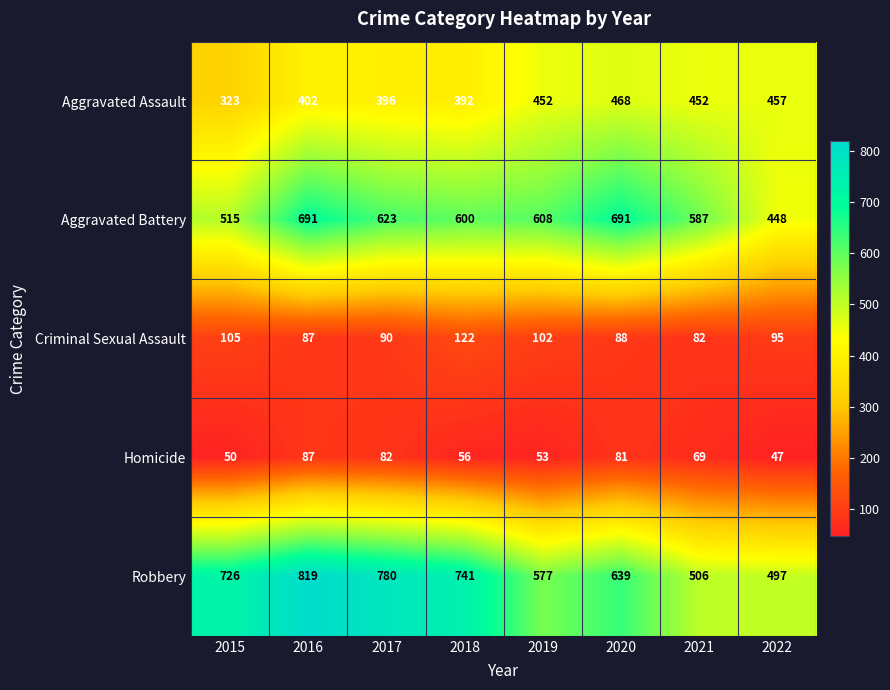

At which category does the chart reach its minimum across all series?

2022